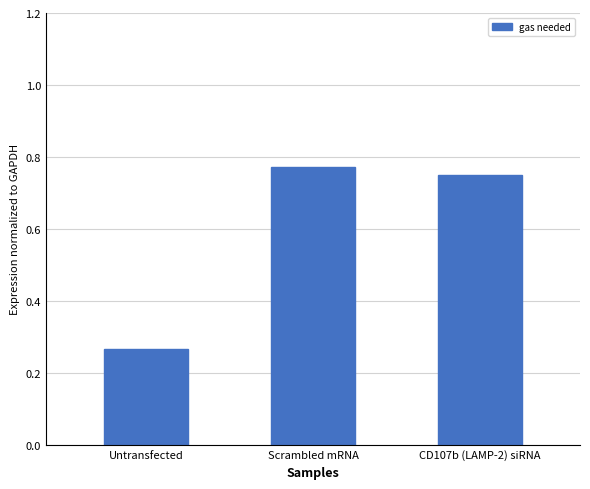

What is the sum of the values at Scrambled mRNA and CD107b (LAMP-2) siRNA?

1.5